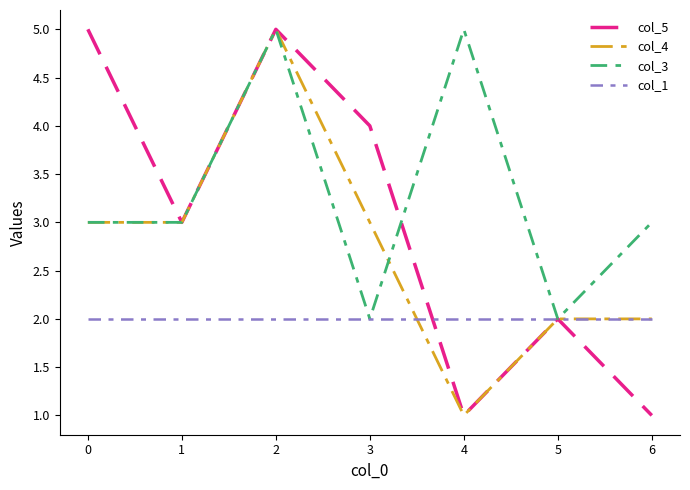

List the series in order of their overall mean, lowest first.

col_1, col_4, col_5, col_3